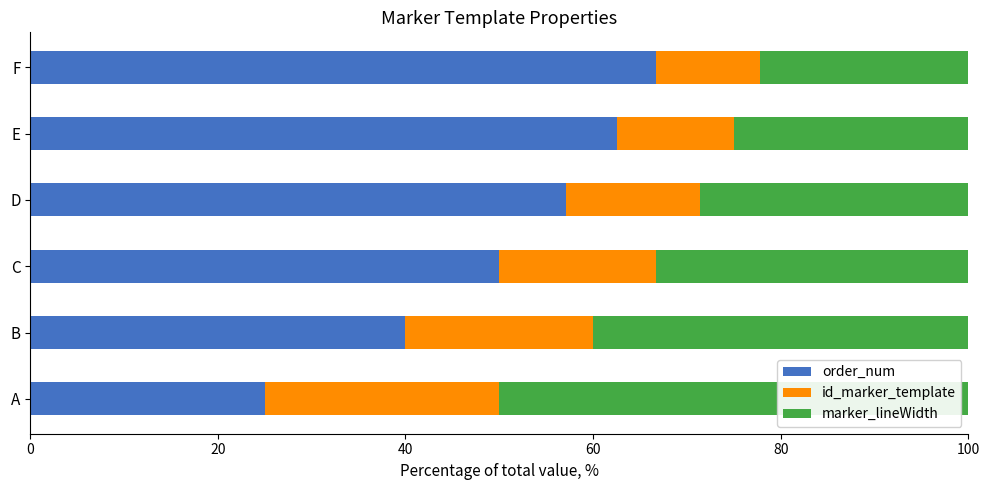

What is the total value across all series at A?

100.0